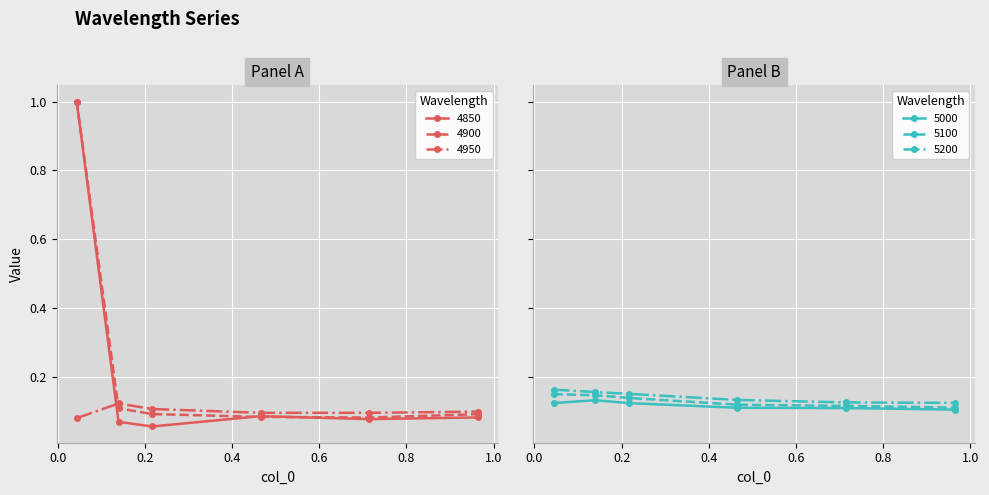

True or false: 4850 has more than 1 interior local peaks.

False